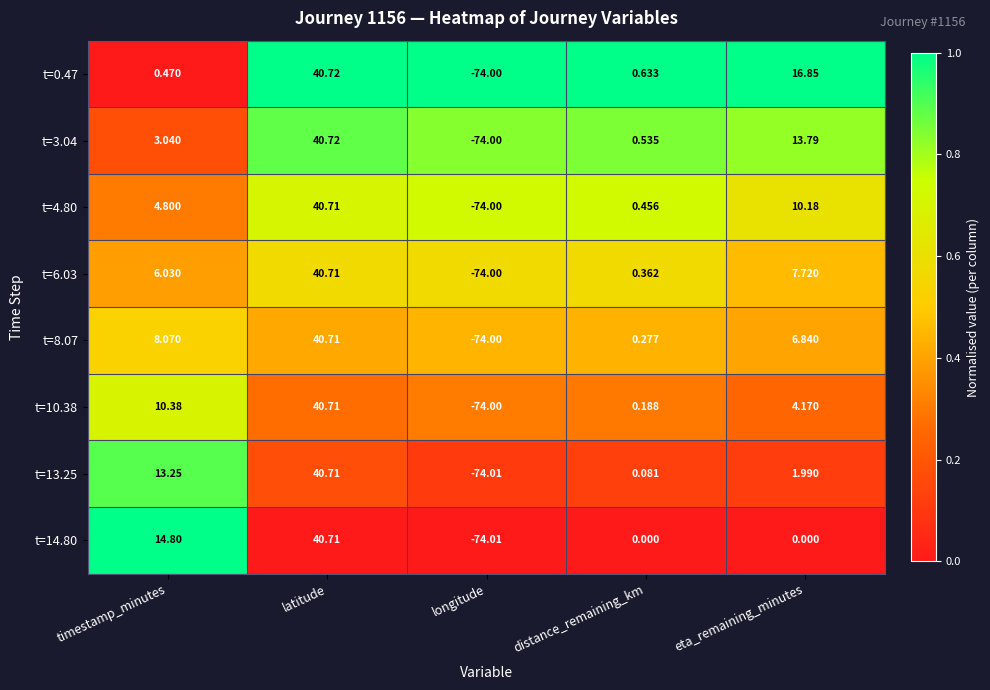

Which label corresponds to the smallest value in the chart?

longitude